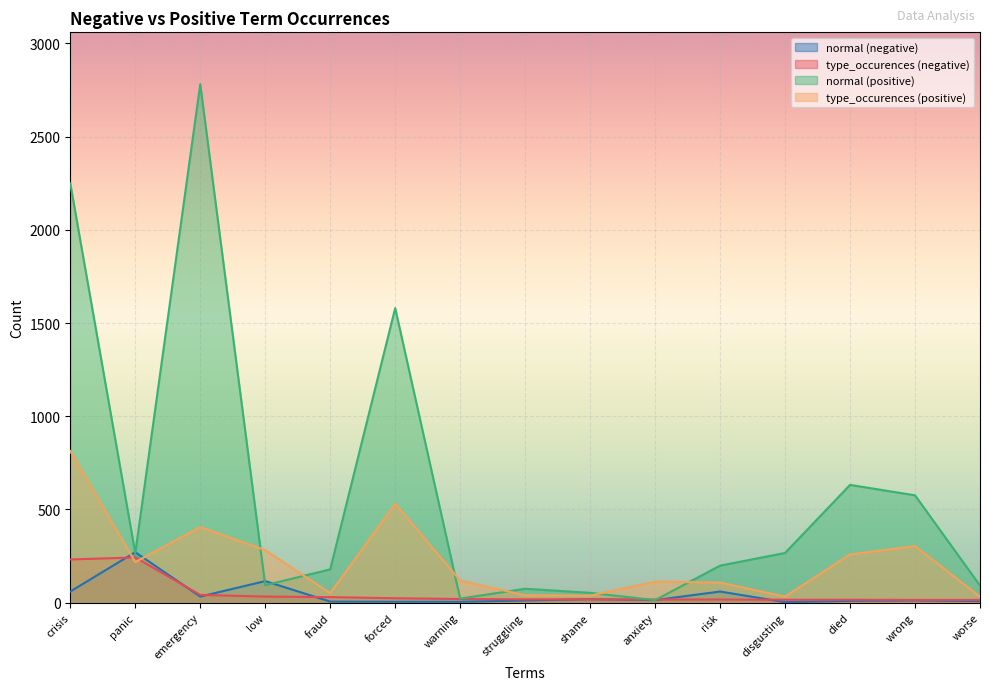

True or false: type_occurences (positive) and normal (positive) cross at least once.

True